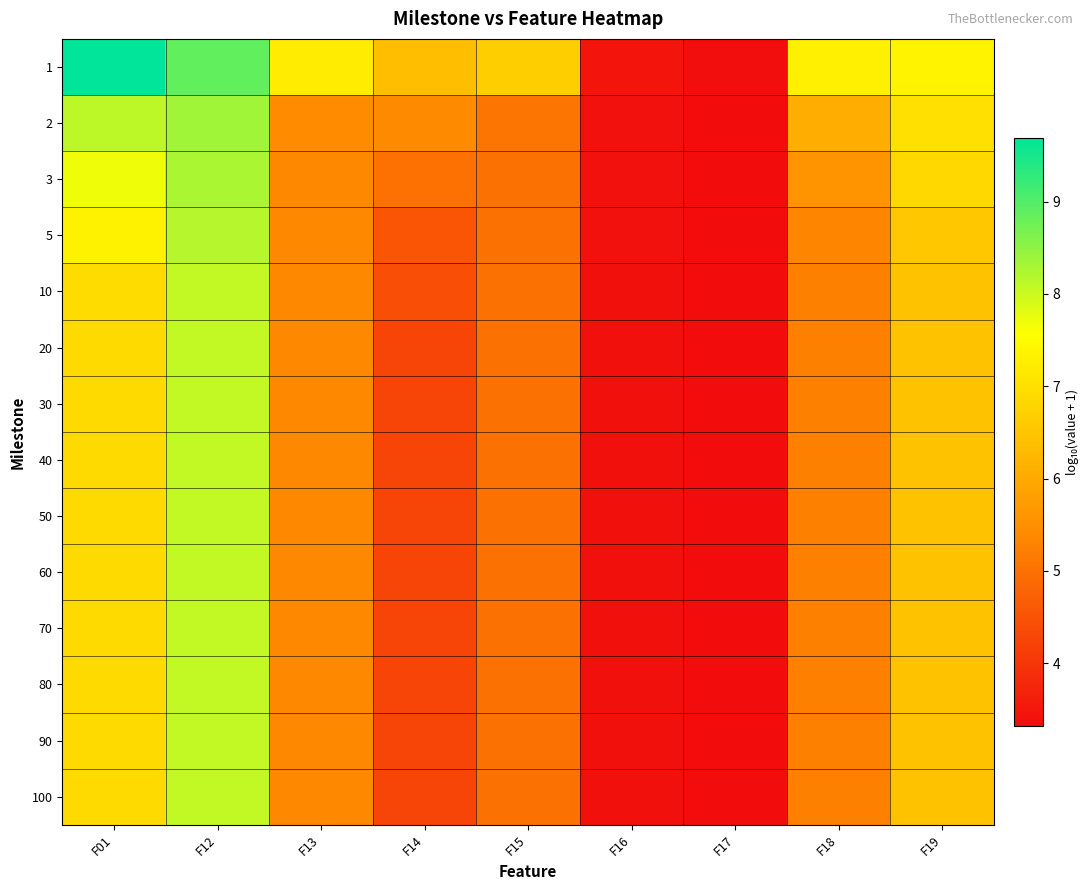

Which has a higher value, F14 or F12?

F12